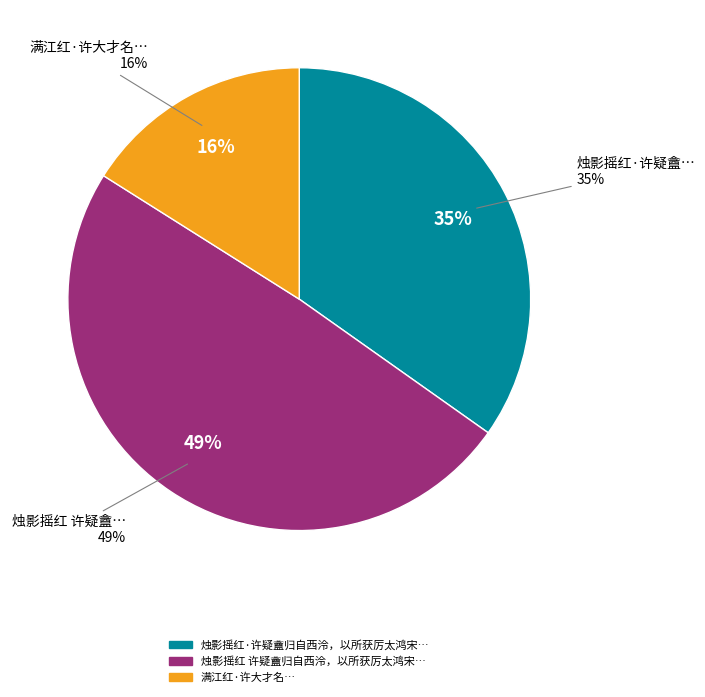

To the nearest percent, what portion does 满江红·许大才名 represent?

16%